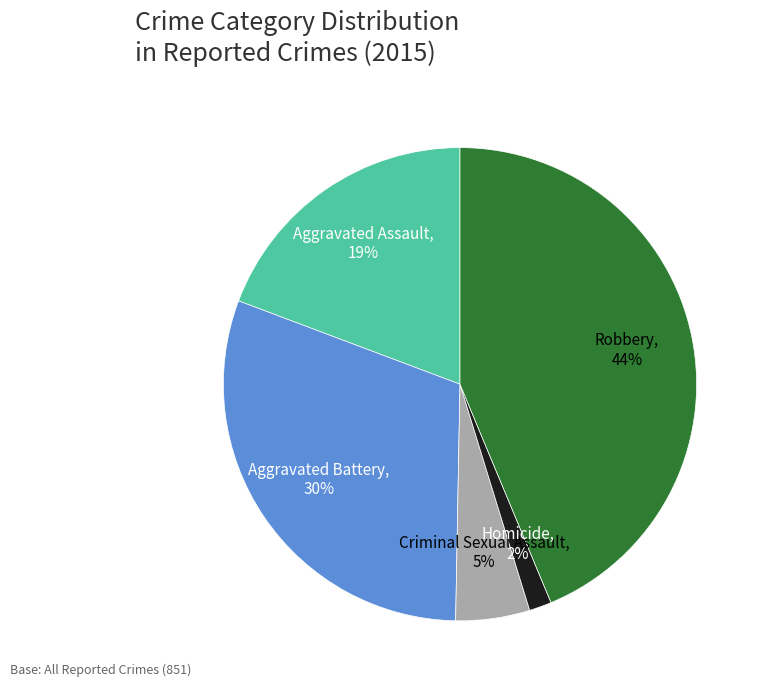

To the nearest percent, what is the difference between the largest and smallest slice percentages?

42%